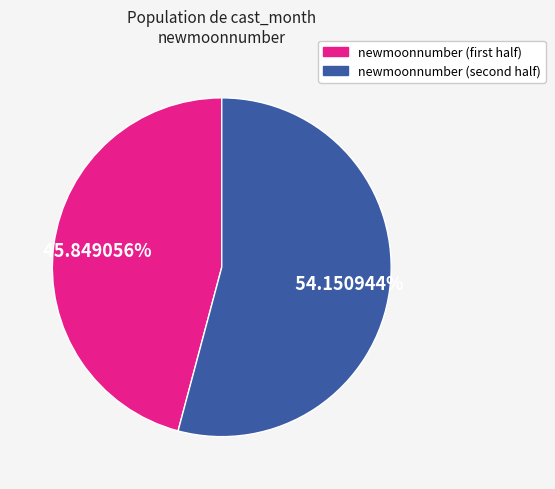

Count the number of slices in the pie.

2